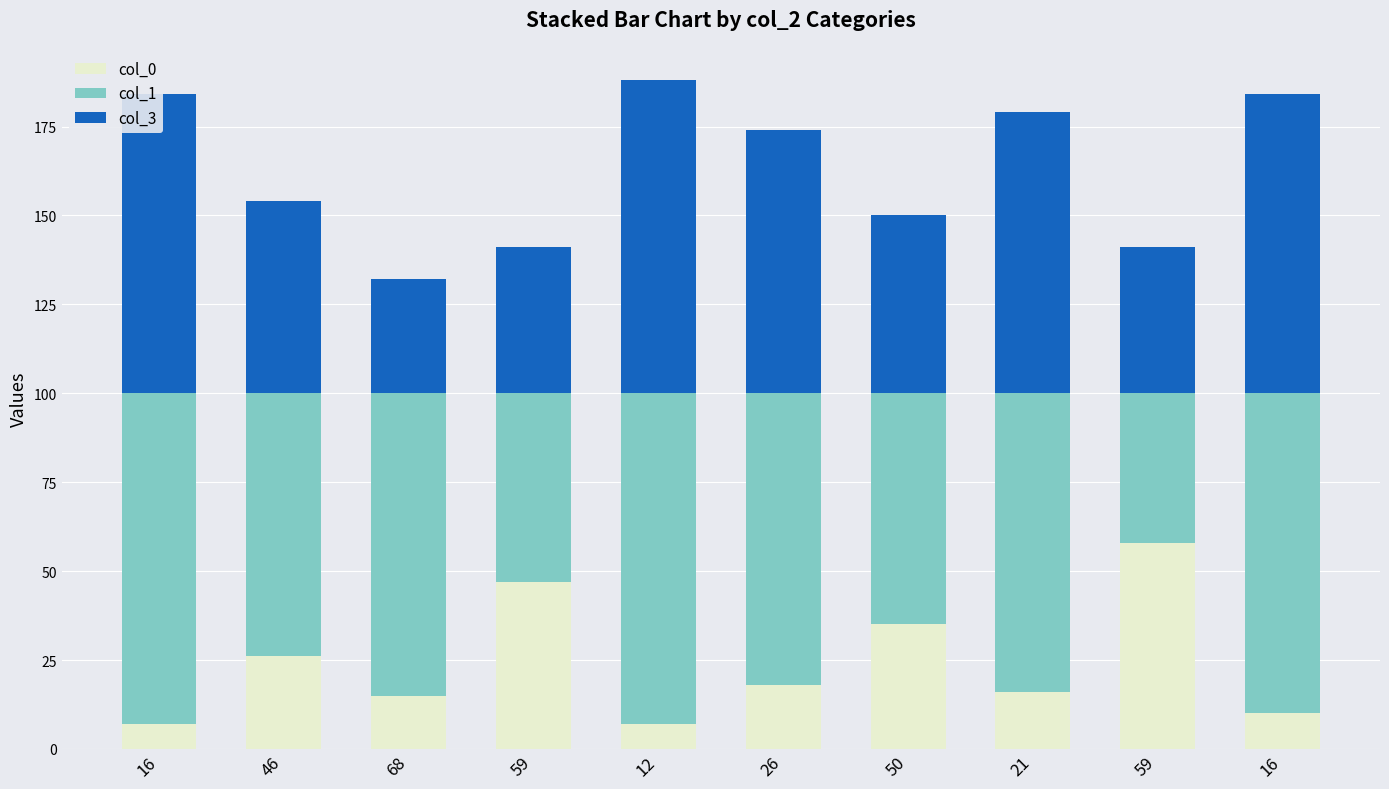

What are all the series names shown in the legend?

col_0, col_1, col_3